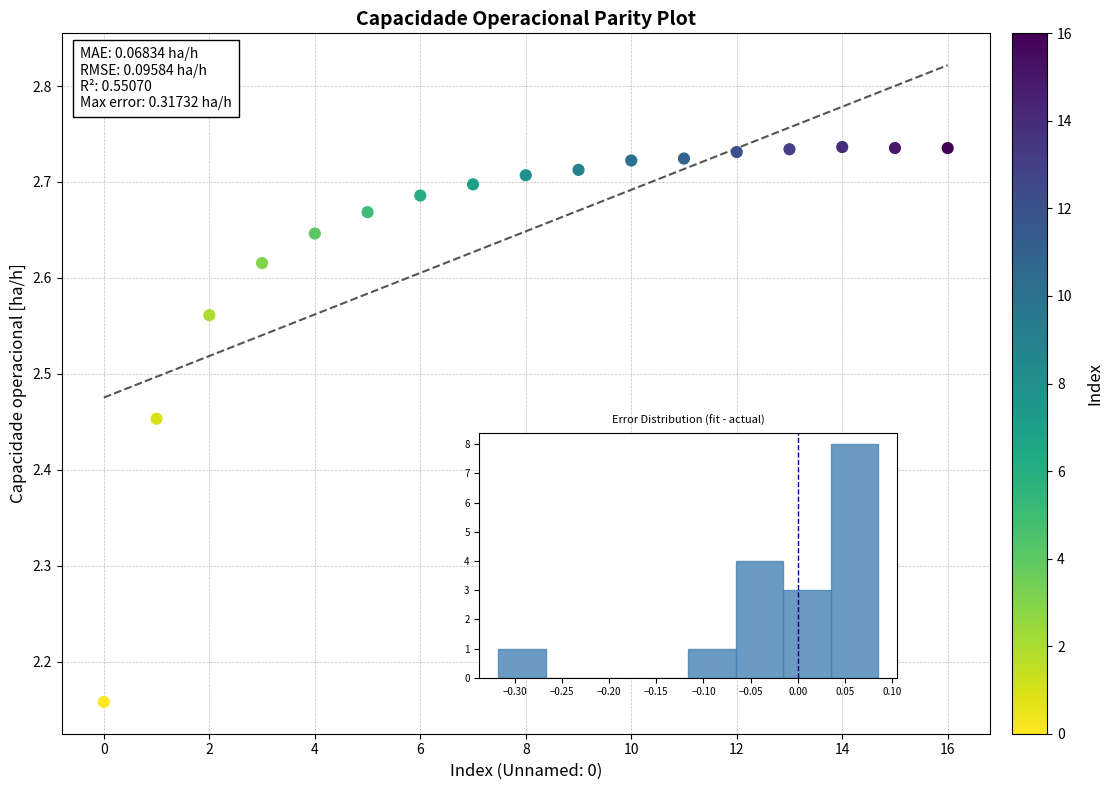

What is the range of Y values (max minus min)?

0.6